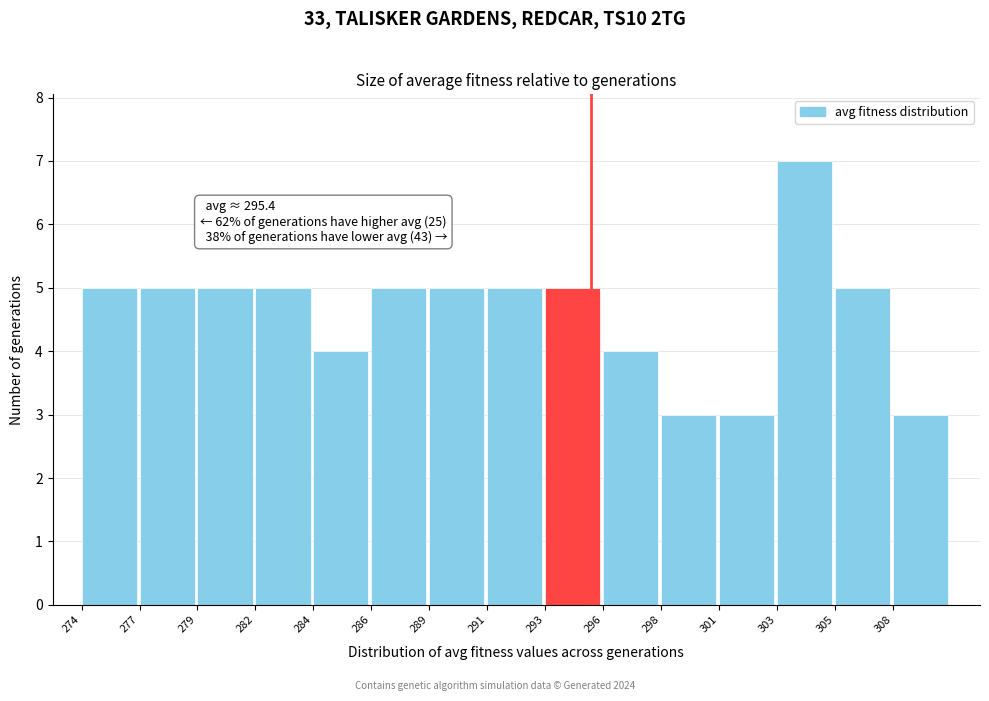

Reading left to right, extract all data points from this chart.

5	5	5	5	4	5	5	5	5	4	3	3	7	5	3